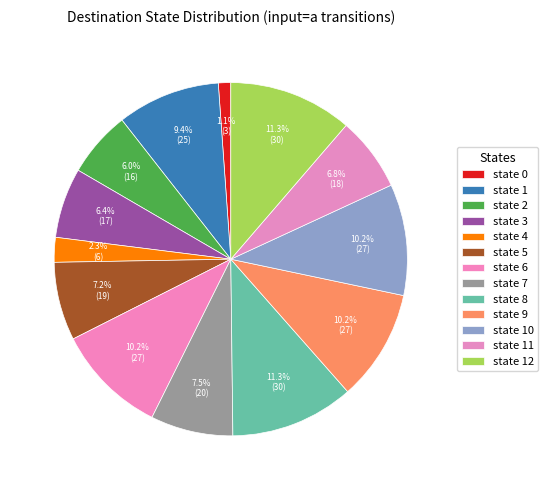

The state 9 slice represents 21% of the pie. True or false?

False